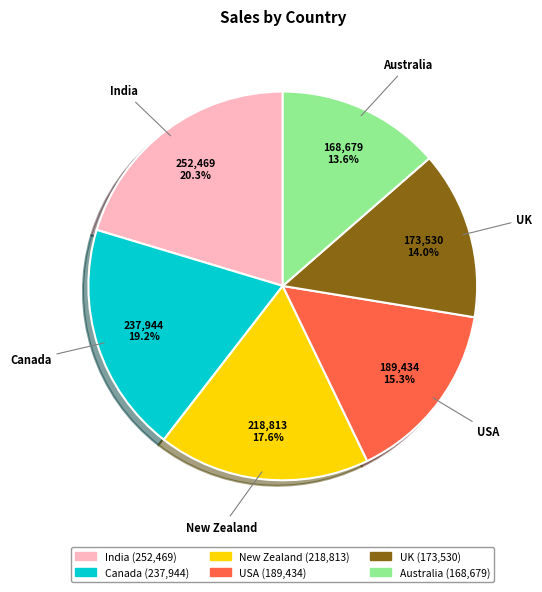

To the nearest percent, what is the combined percentage of New Zealand and USA?

33%